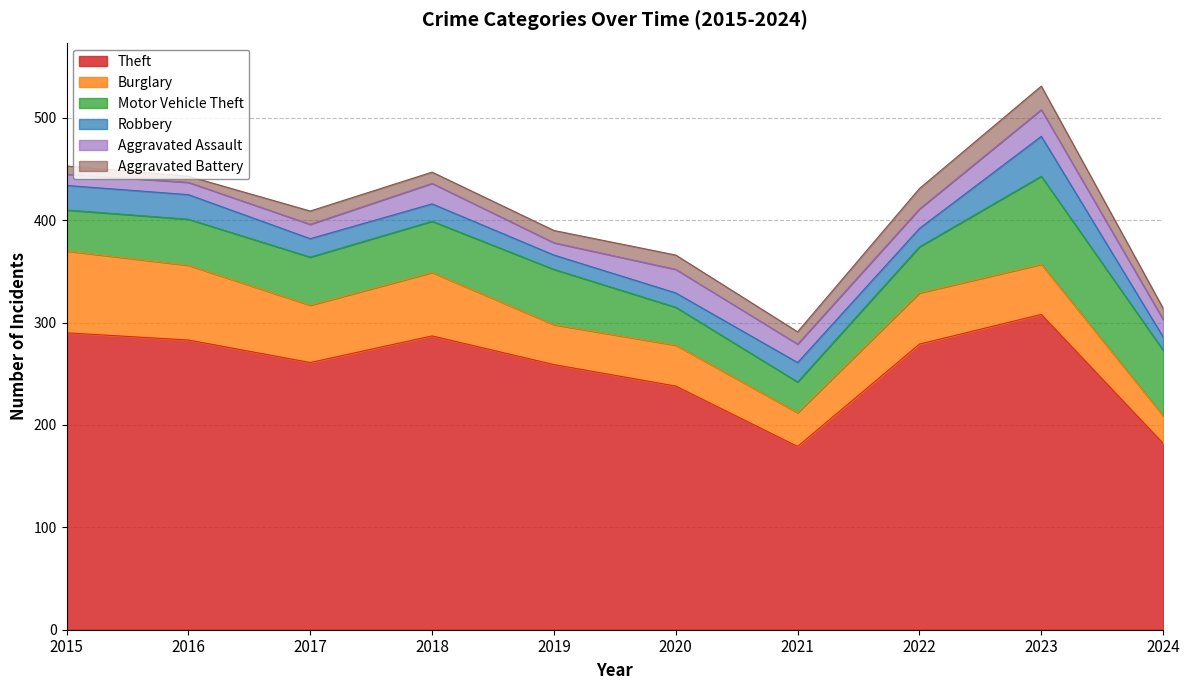

What is the approximate value of Robbery at 2017, to the nearest 5?

20